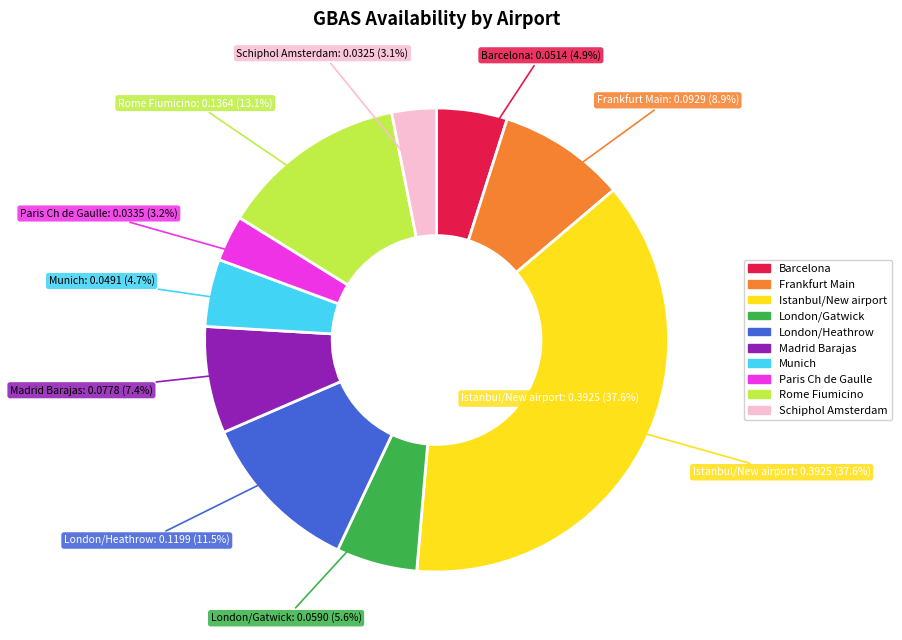

Is it true that London/Heathrow is 6% of the pie?

False